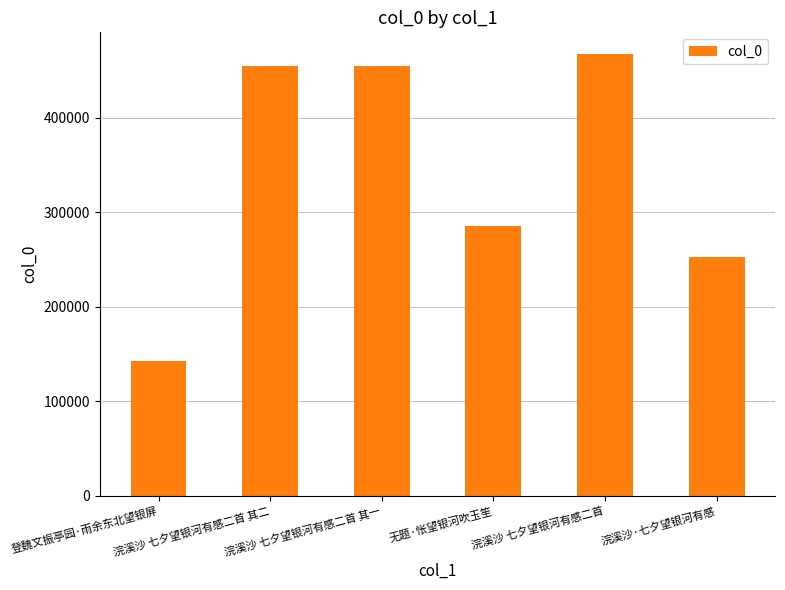

What is the average value?

342944